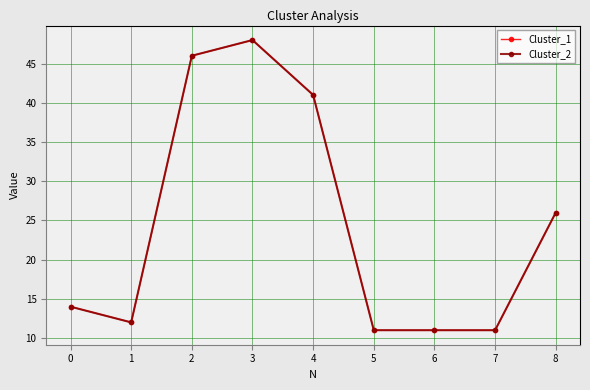

Is this an area chart (filled region under the line)?

No